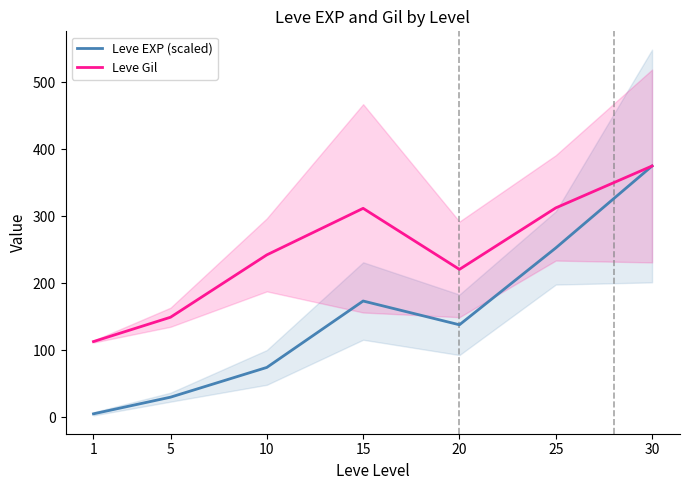

The value of Leve EXP (scaled) at 10 is 74.4. True or false?

True